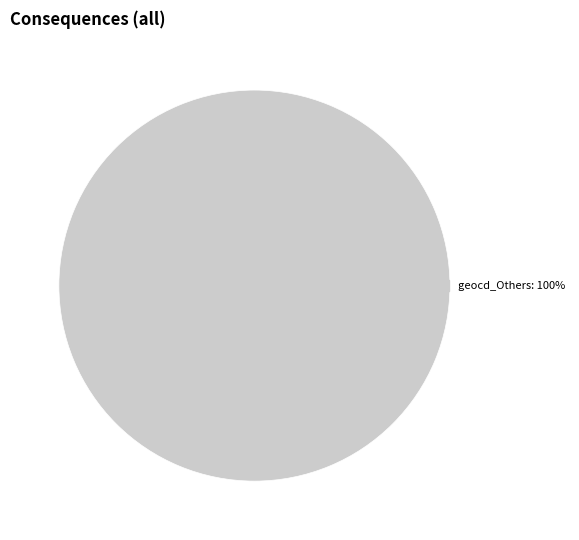

Is there any slice that represents more than half of the pie?

Yes